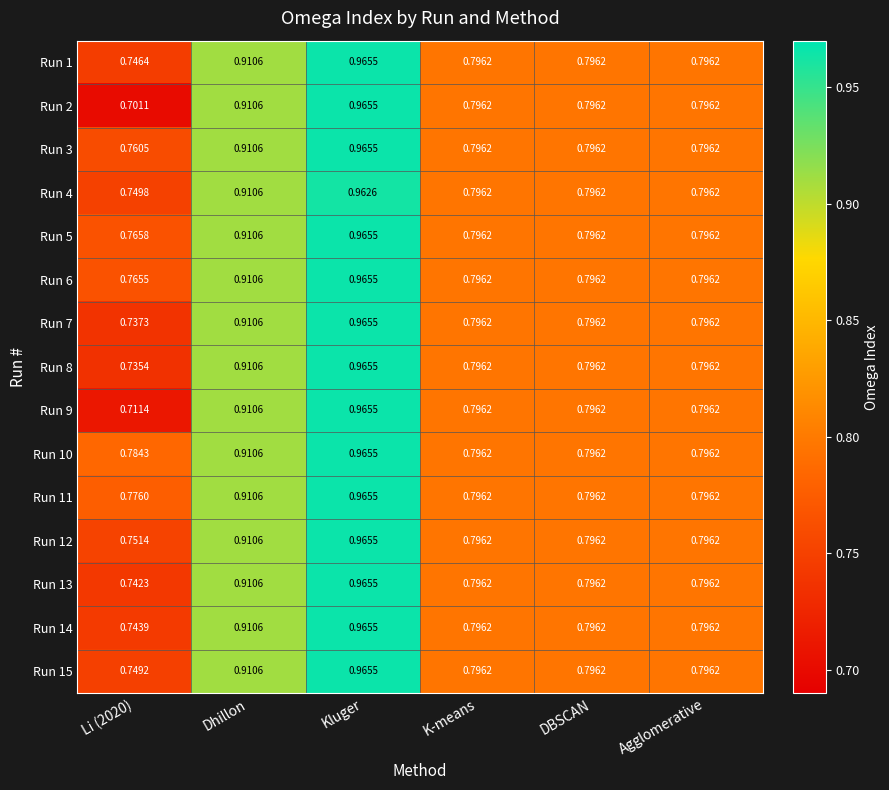

Which category has the highest value across all series?

Kluger